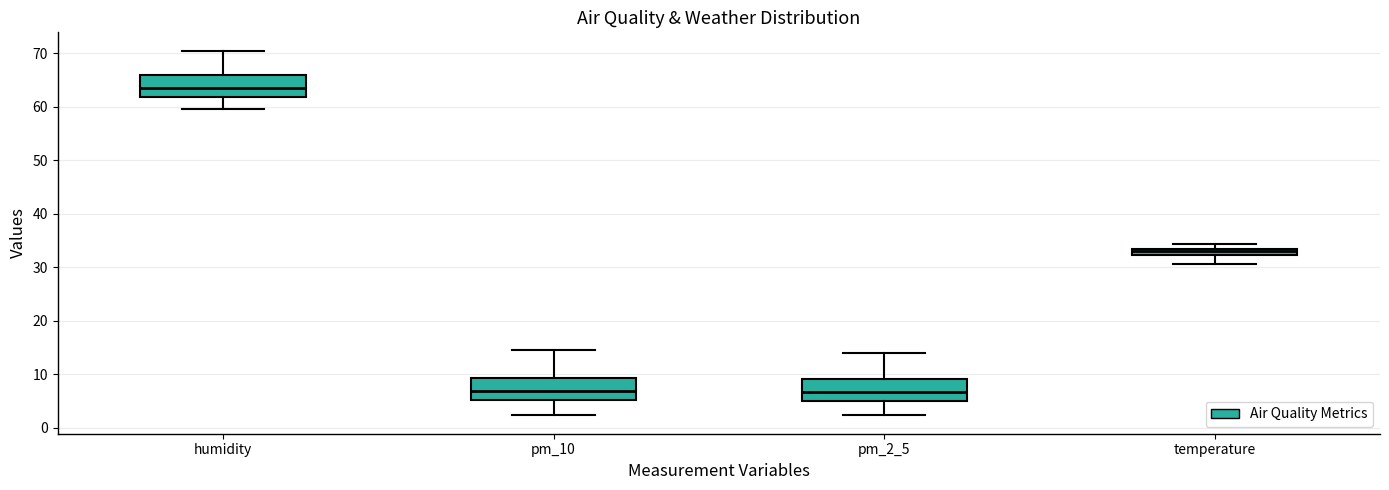

Where does the lower whisker of the box for humidity end on the y-axis? The values are not printed on the chart, so give them approximately, as read against the axis.

60